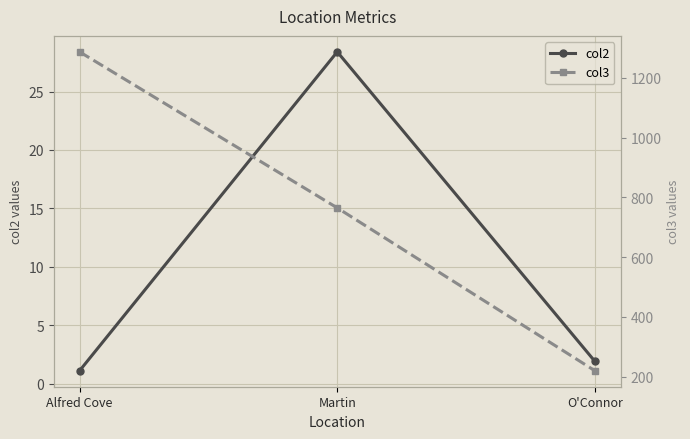

Rank the series by their maximum value, from lowest to highest.

col2, col3